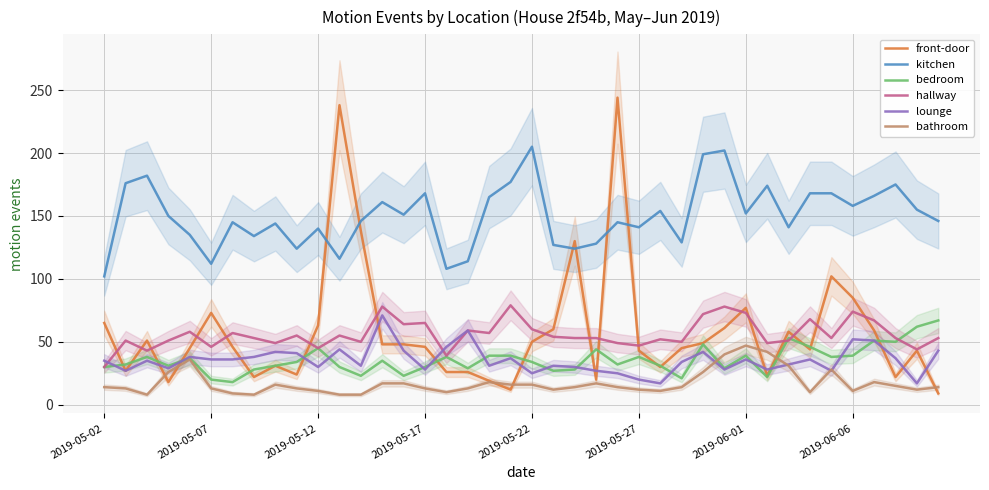

True or false: bathroom and hallway intersect in this chart.

False